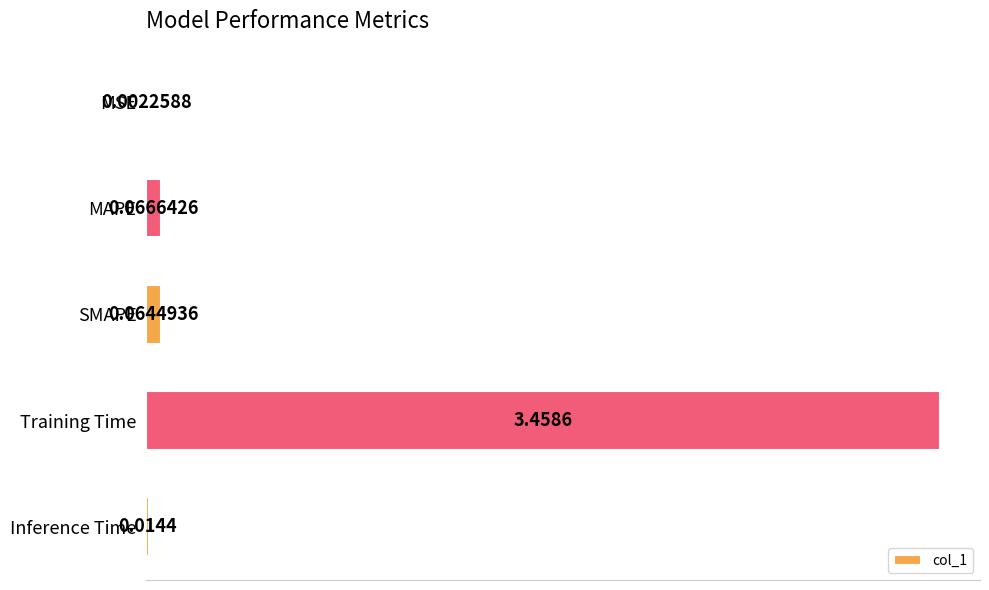

At which label is the value closest to 1?

MAPE